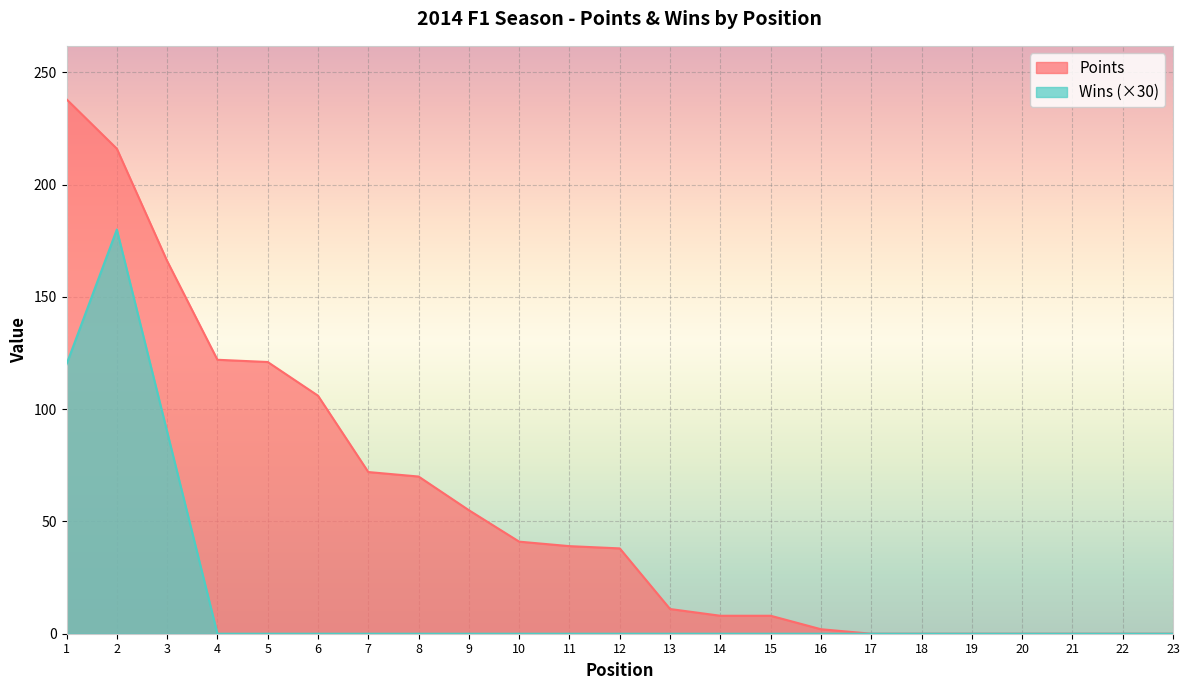

True or false: Wins has more than 2 points higher than both neighbors.

False